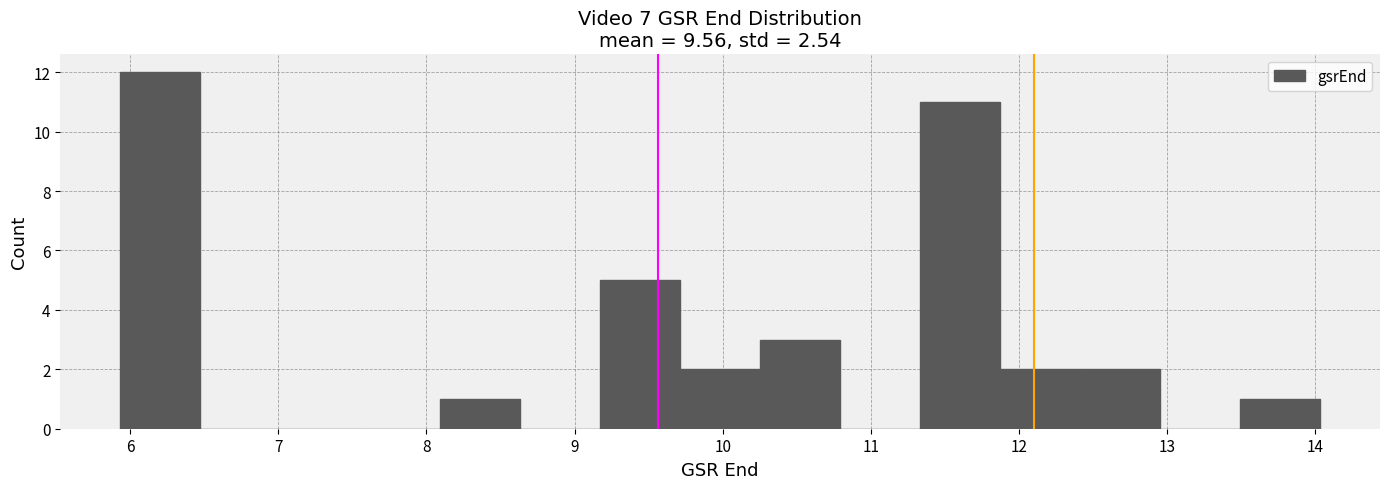

Reading left to right, list every bar in this chart as the range it spans on the x-axis followed by its height. Neither the bar edges nor the heights are printed on the chart, so give them approximately, as read against the axes.

5.9 to 6.5: 12
6.5 to 7.0: 0
7.0 to 7.6: 0
7.6 to 8.1: 0
8.1 to 8.6: 1
8.6 to 9.2: 0
9.2 to 9.7: 5
9.7 to 10.3: 2
10.3 to 10.8: 3
10.8 to 11.3: 0
11.3 to 11.9: 11
11.9 to 12.4: 2
12.4 to 13.0: 2
13.0 to 13.5: 0
13.5 to 14.0: 1